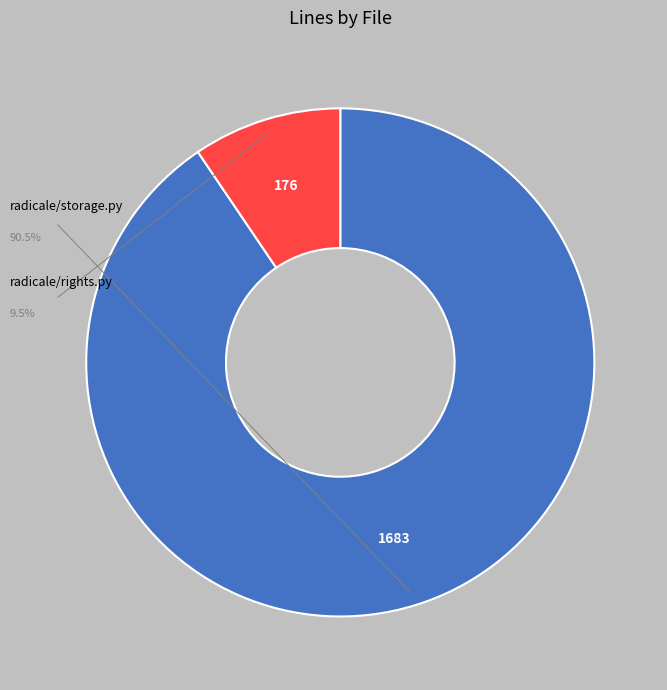

To the nearest percent, what is the average slice percentage?

50%